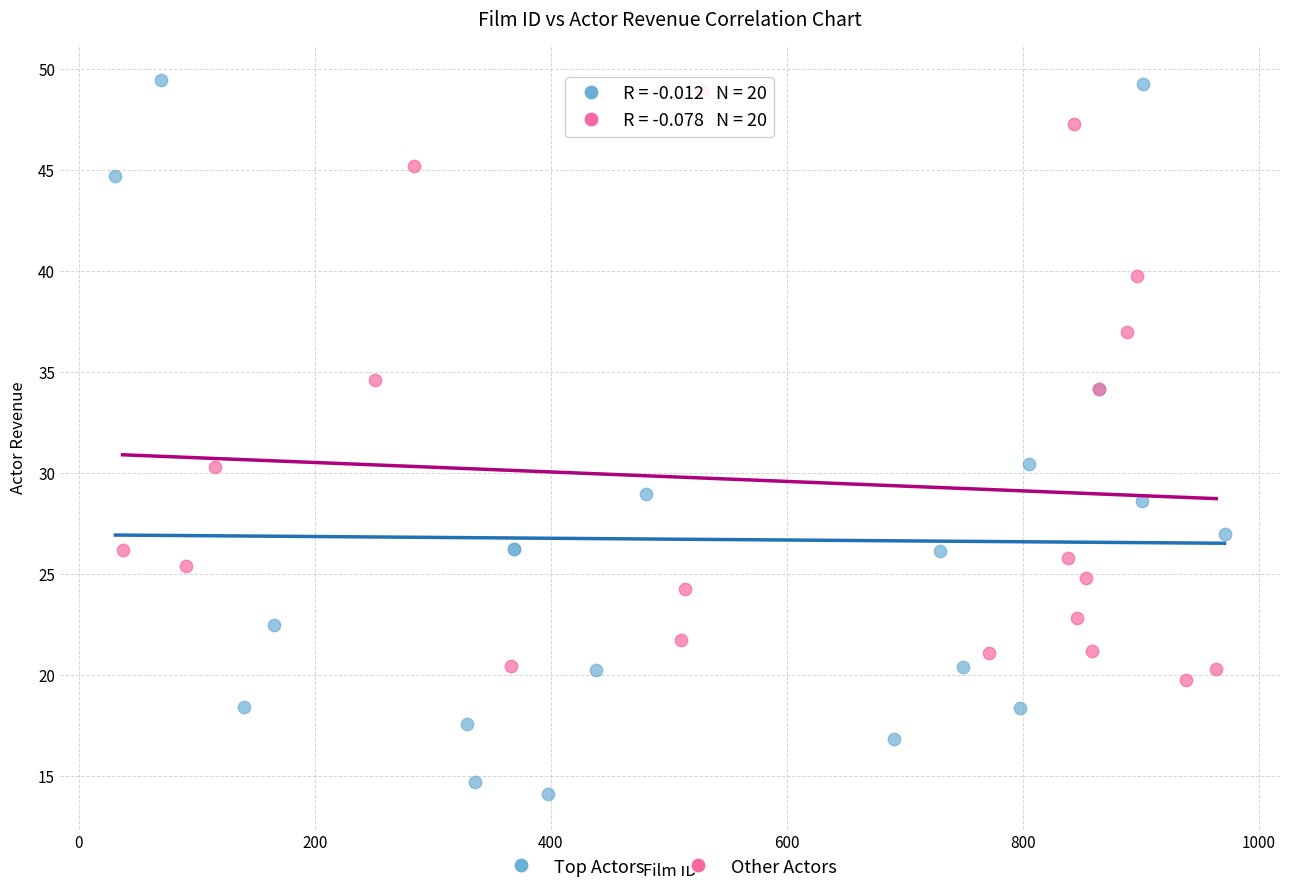

Which series contains the lowest Y value?

Top Actors